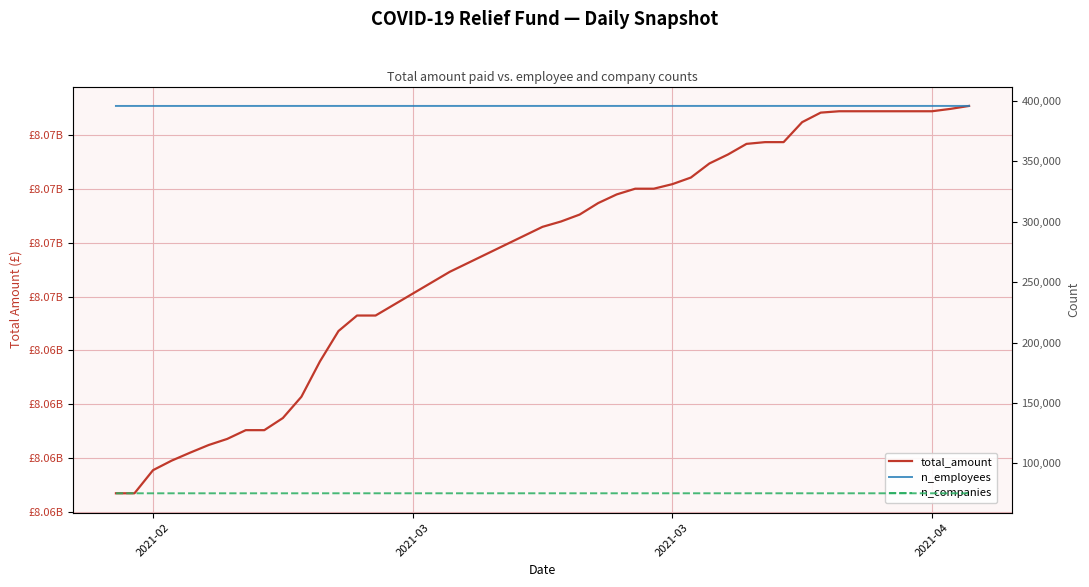

Reading left to right, list all the values displayed in this chart.

total_amount: 8058363480	8058363480	8059437760	8059879299	8060251272	8060606463	8060889659	8061296806	8061296806	8061859139	8062848100	8064490555	8065902007	8066622549	8066622549	8068653828	8070742712	8070991919	8071312140	8071846023	8072248759	8072514884	8072514884	8072725752	8073032911	8073687912	8074104165	8074597415	8074678425	8074678425	8075606438	8076049199	8076113090	8076113090	8076113090	8076113090	8076113090	8076113090	8076223442	8076360693
n_employees: 395961	395961	395961	395961	395961	395961	395963	395963	395966	395969	395969	395970	395970	395970	395970	395971	395972	395972	395972	395972	395972	395972	395972	395973	395975	395976	395976	395976	395976	395977	395977	395977	395977	395977	395977	395977	395977	395977	395977	395977
n_companies: 75137	75137	75137	75137	75137	75137	75138	75138	75139	75140	75140	75141	75141	75141	75141	75142	75142	75142	75142	75142	75142	75142	75142	75143	75143	75143	75143	75143	75143	75143	75143	75143	75143	75143	75143	75143	75143	75143	75143	75143